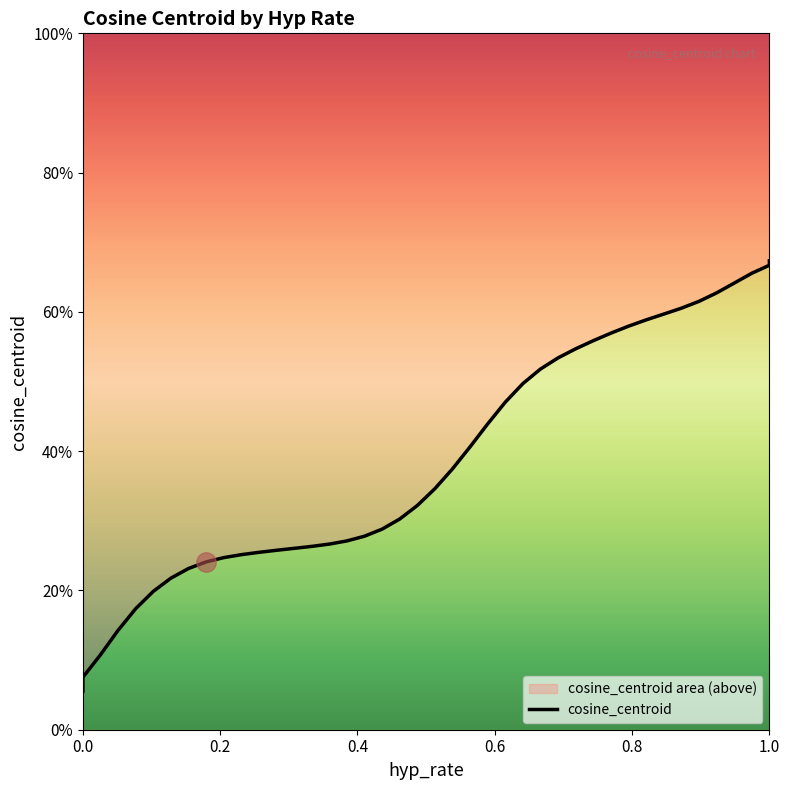

How many lines are shown in the chart?

1